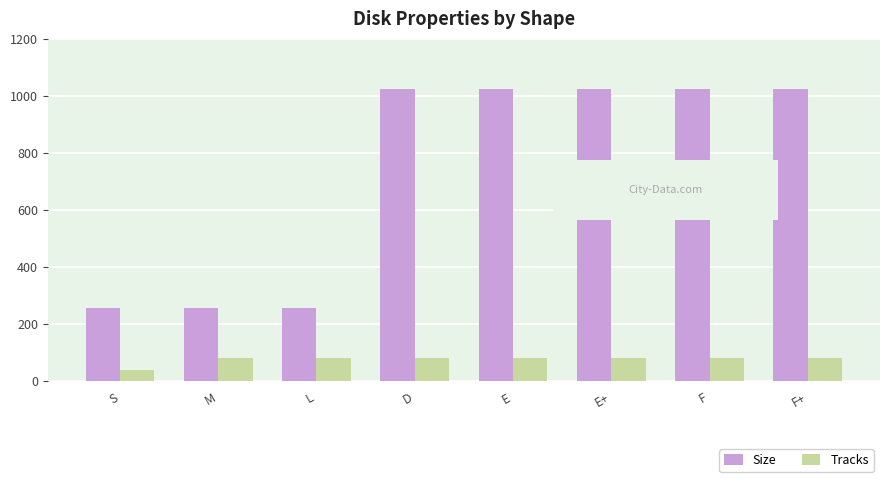

Which series has the widest spread of values?

Size